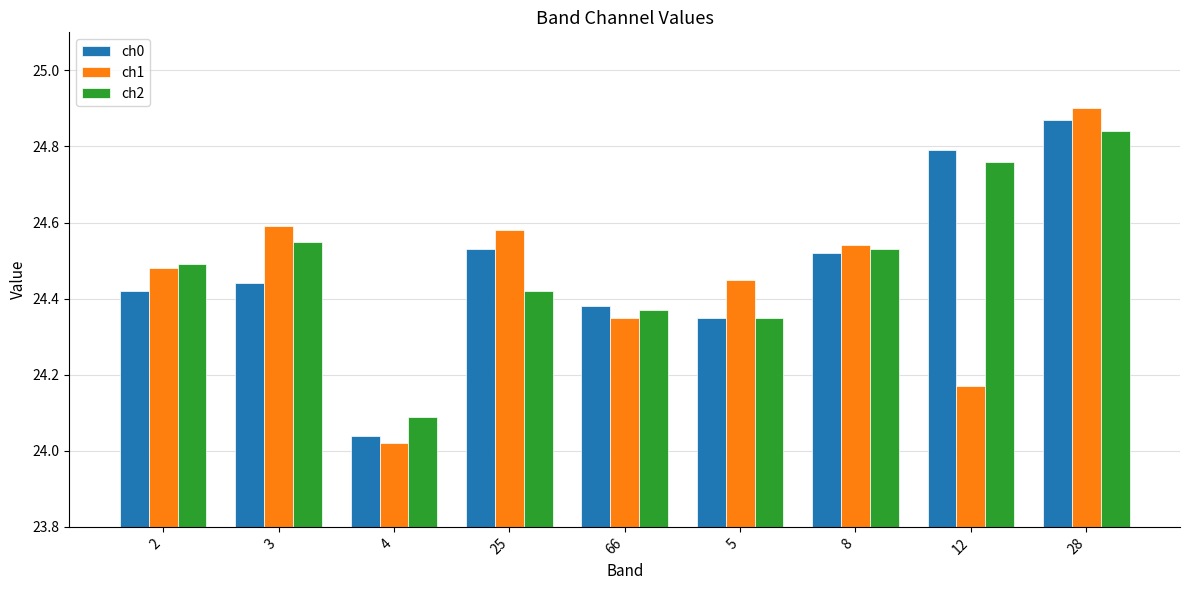

Rank the series at 4 from lowest to highest value.

ch1, ch0, ch2